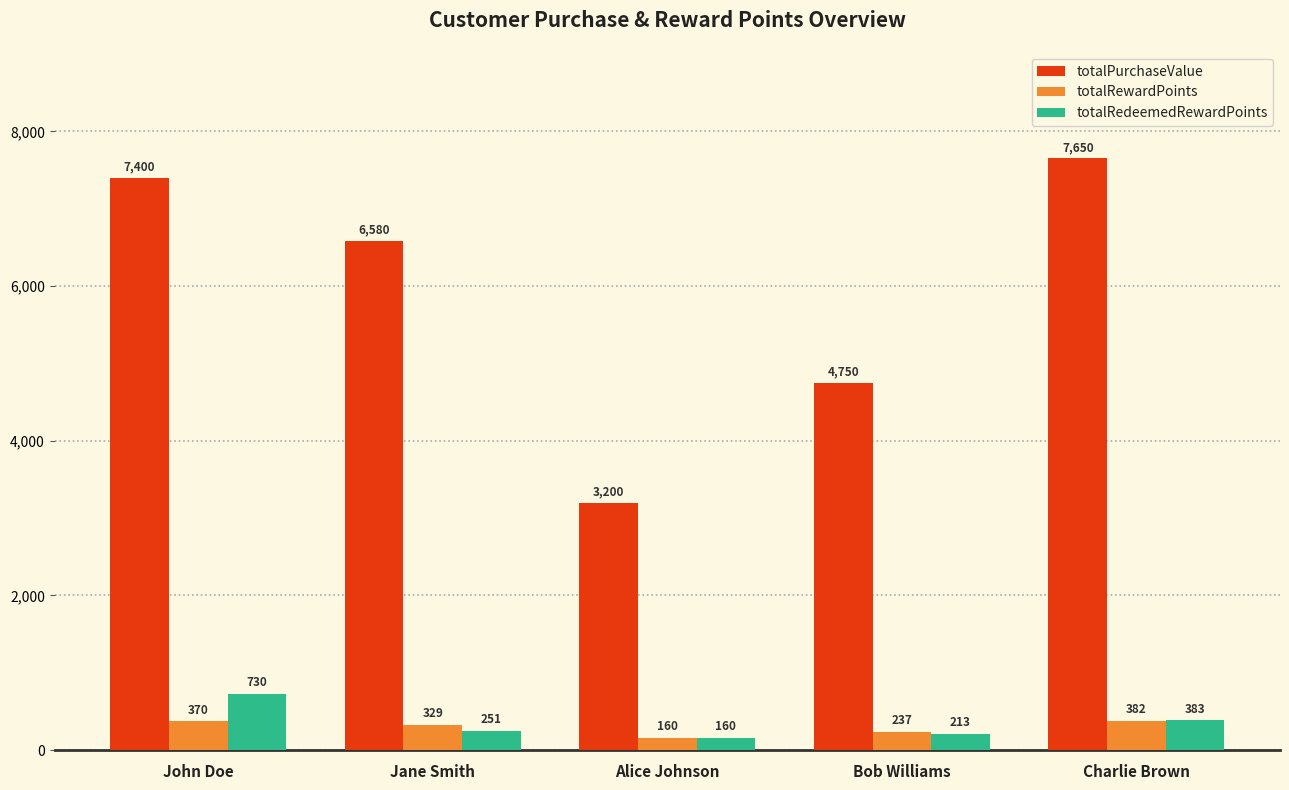

What are all the series names shown in the legend?

totalPurchaseValue, totalRewardPoints, totalRedeemedRewardPoints